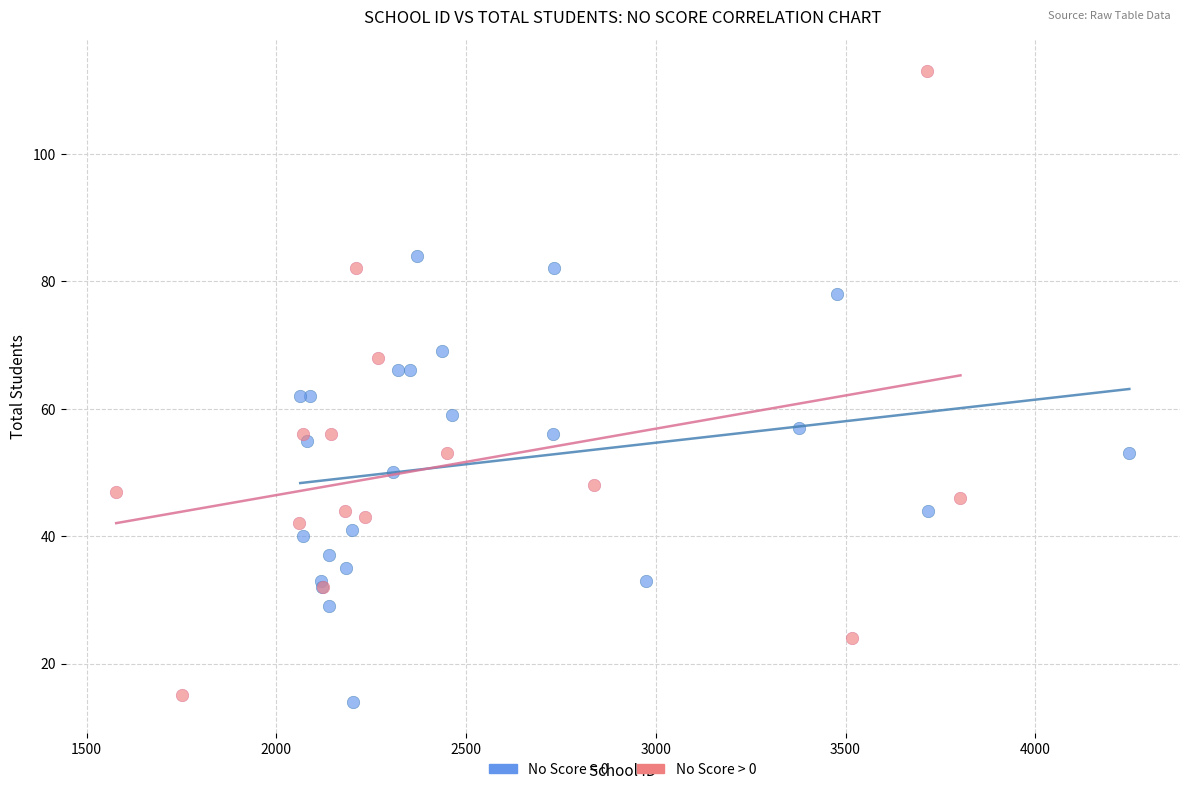

Which series contains the highest Y value?

No Score > 0